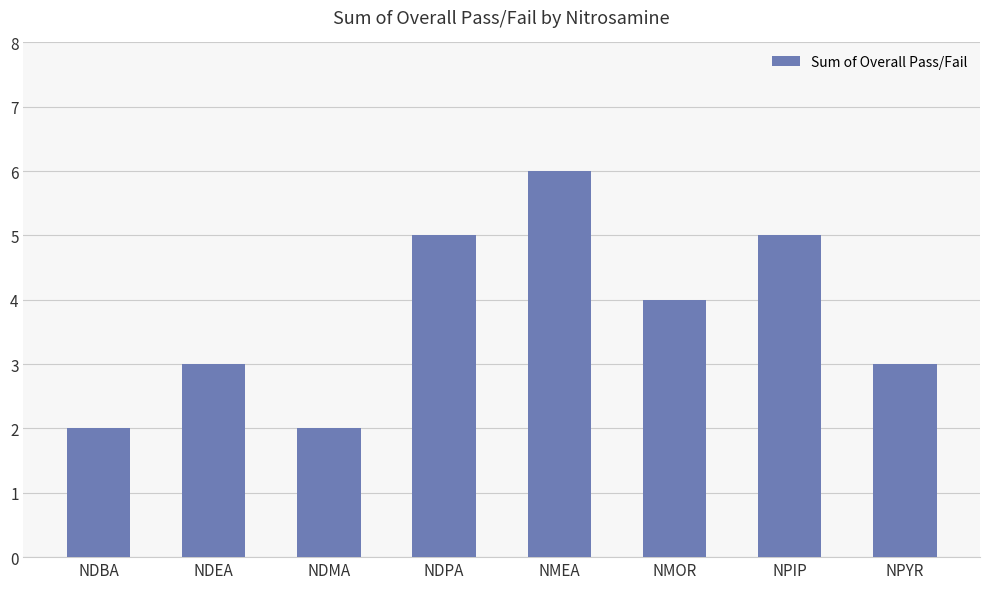

What is the ratio of the value at NDBA to the value at NMEA?

0.3